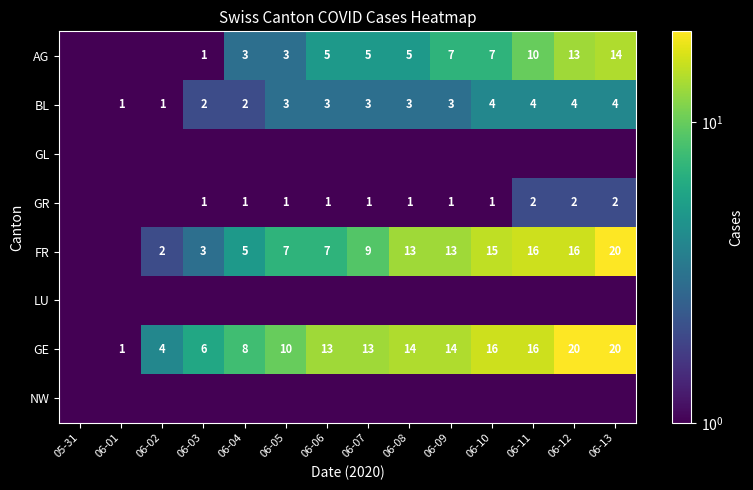

Is the value of GR at 06-09 greater than the value of BL at 06-11?

No